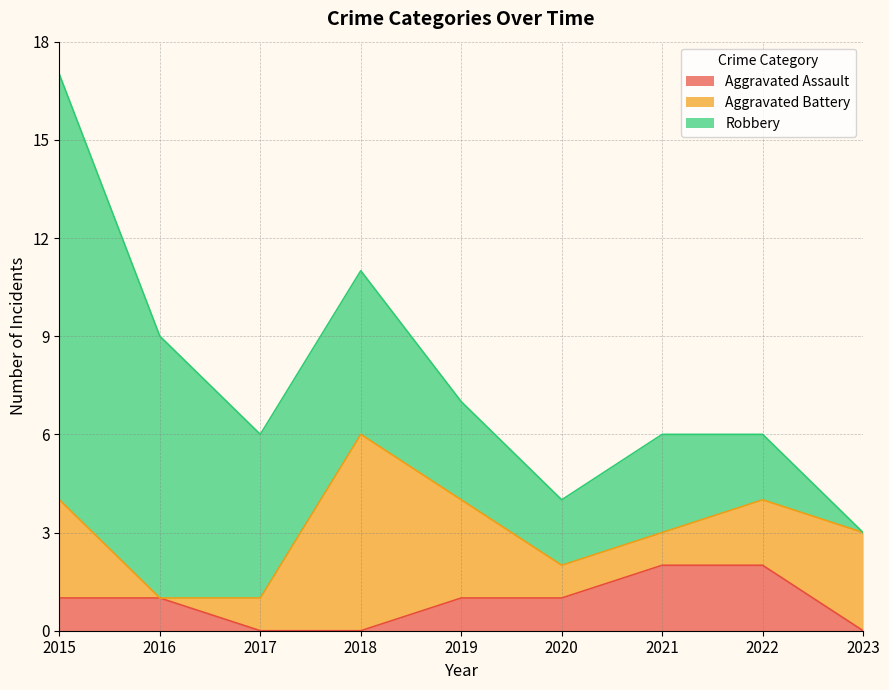

The value of Aggravated Assault at 2020 is 1. True or false?

True